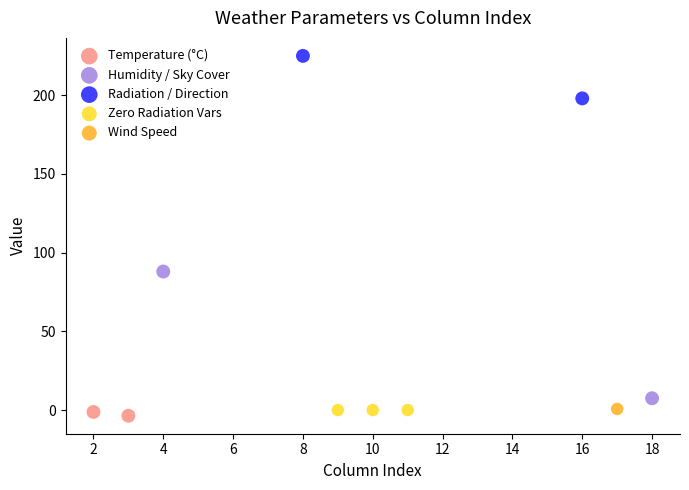

Which series contains the highest Y value?

Radiation / Direction